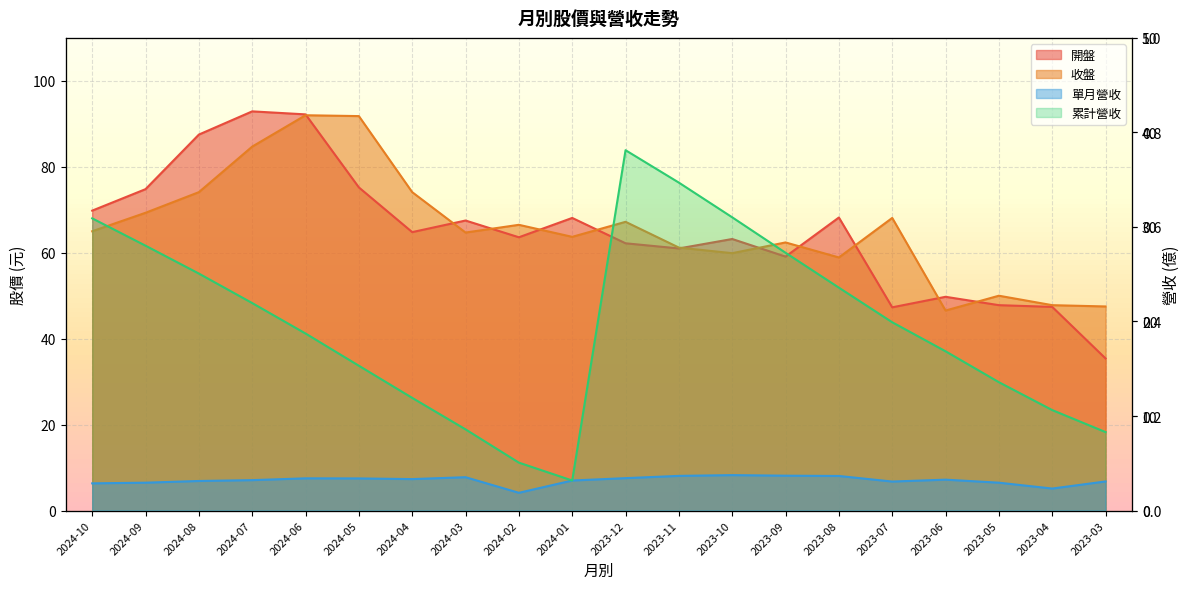

At how many categories does at least one series exceed 9?

20